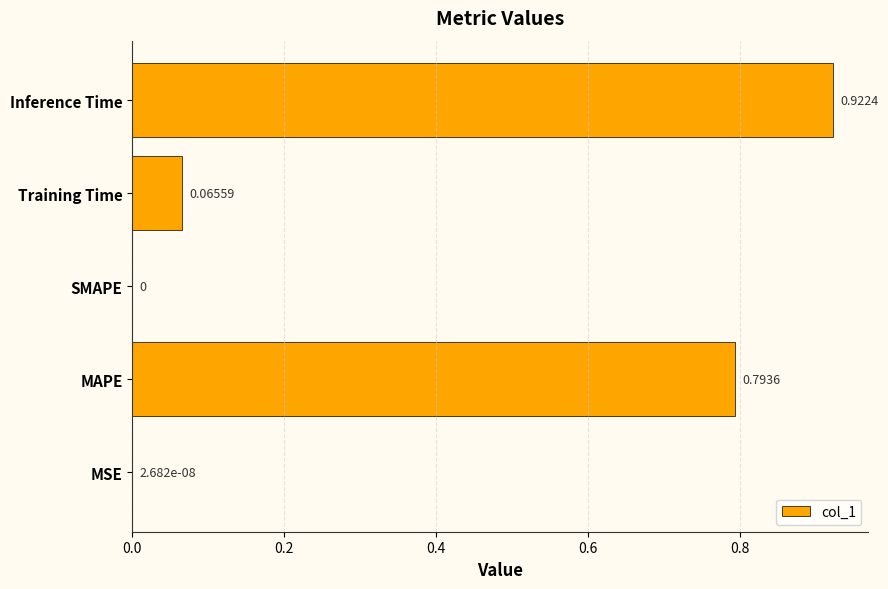

What is the change in value from MAPE to Training Time?

-0.7